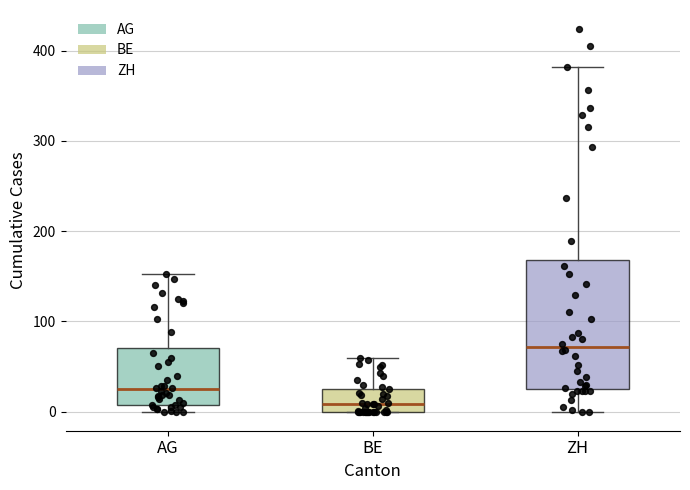

Which box has the lowest median line?

BE